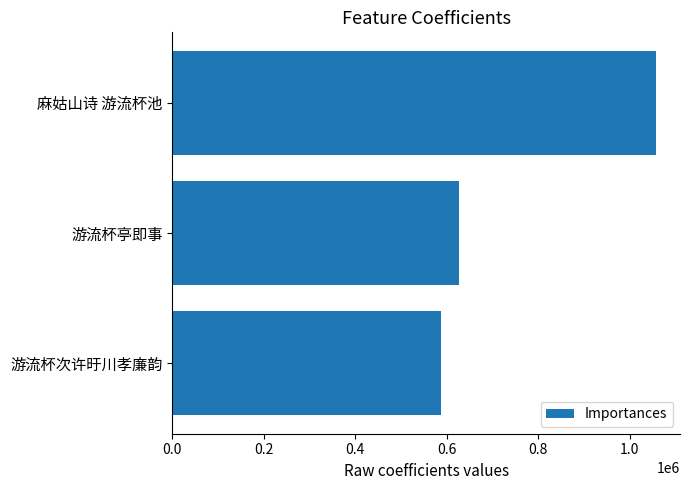

What is the change in value from 麻姑山诗 游流杯池 to 游流杯次许旴川孝廉韵?

-469267